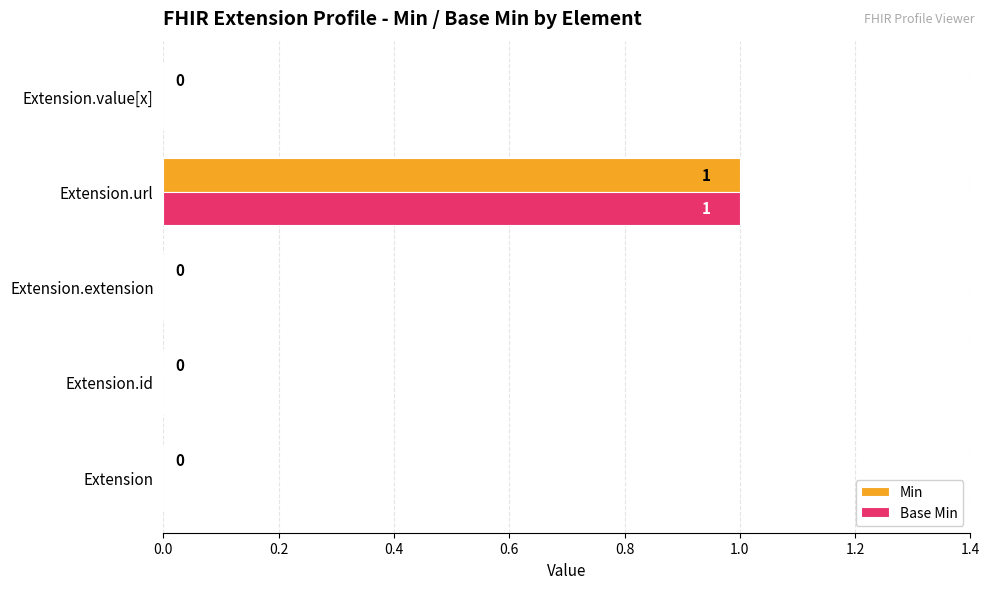

At which category is the sum across all series the highest?

Extension.url